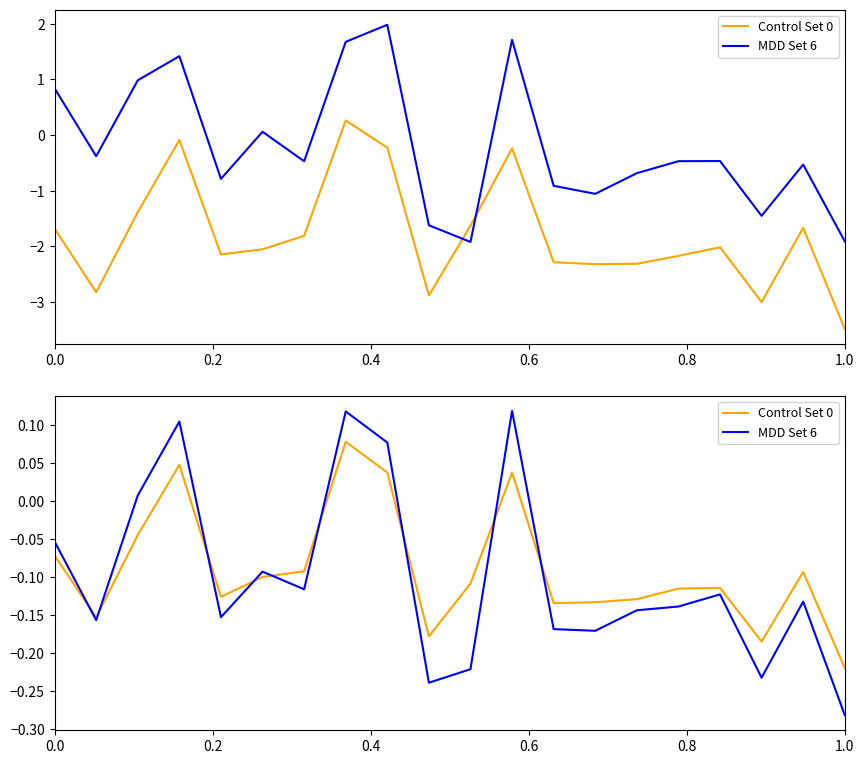

How many Control Set 0 values are between 0 and 1?

4